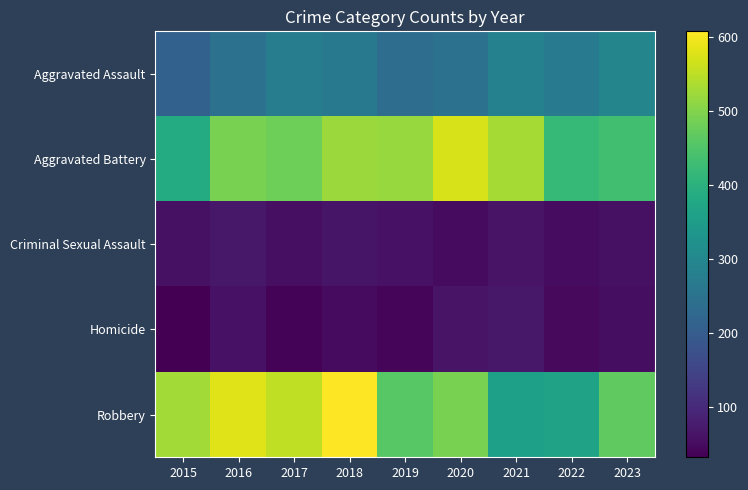

Reading right to left, extract all data points from this chart.

Aggravated Assault: 2023=294	2022=267	2021=284	2020=249	2019=238	2018=265	2017=276	2016=250	2015=210
Aggravated Battery: 2023=433	2022=417	2021=531	2020=574	2019=520	2018=522	2017=480	2016=491	2015=387
Criminal Sexual Assault: 2023=57	2022=52	2021=62	2020=49	2019=61	2018=65	2017=55	2016=69	2015=58
Homicide: 2023=54	2022=47	2021=69	2020=63	2019=40	2018=49	2017=37	2016=59	2015=32
Robbery: 2023=467	2022=364	2021=356	2020=491	2019=458	2018=608	2017=553	2016=579	2015=527